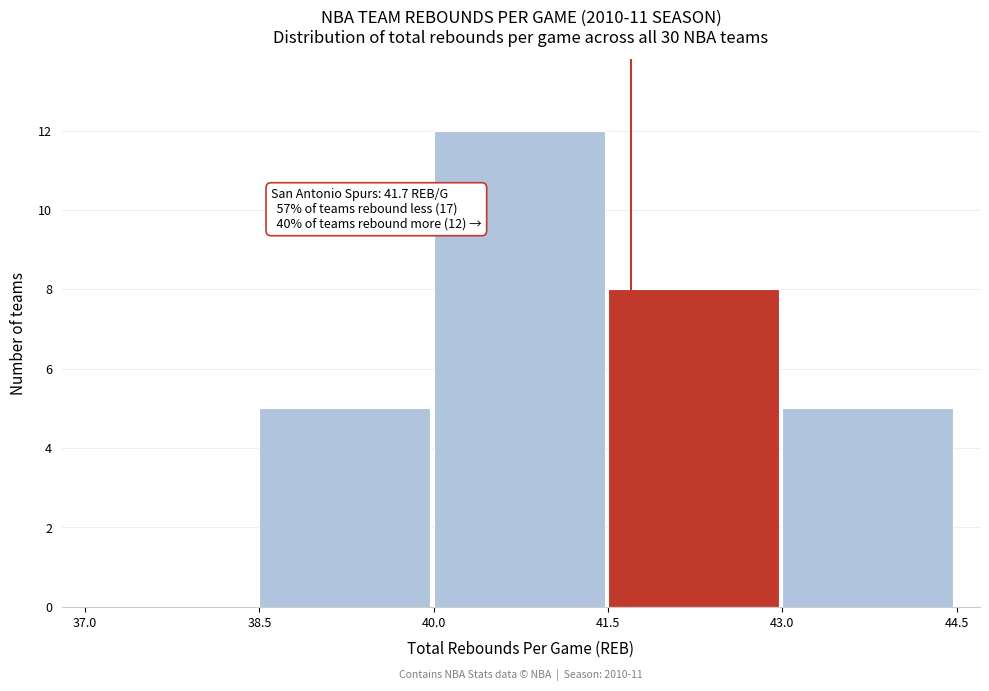

Which range on the x-axis has the tallest bar?

40.0 to 41.5